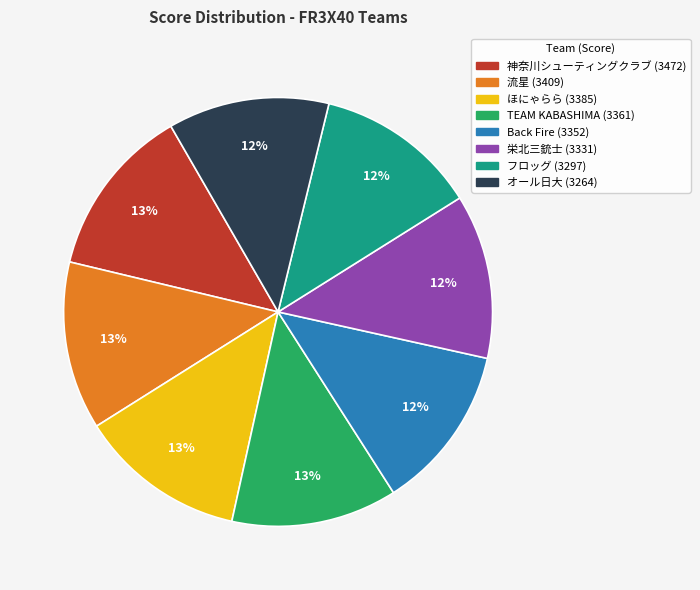

How many segments does this pie chart have?

8